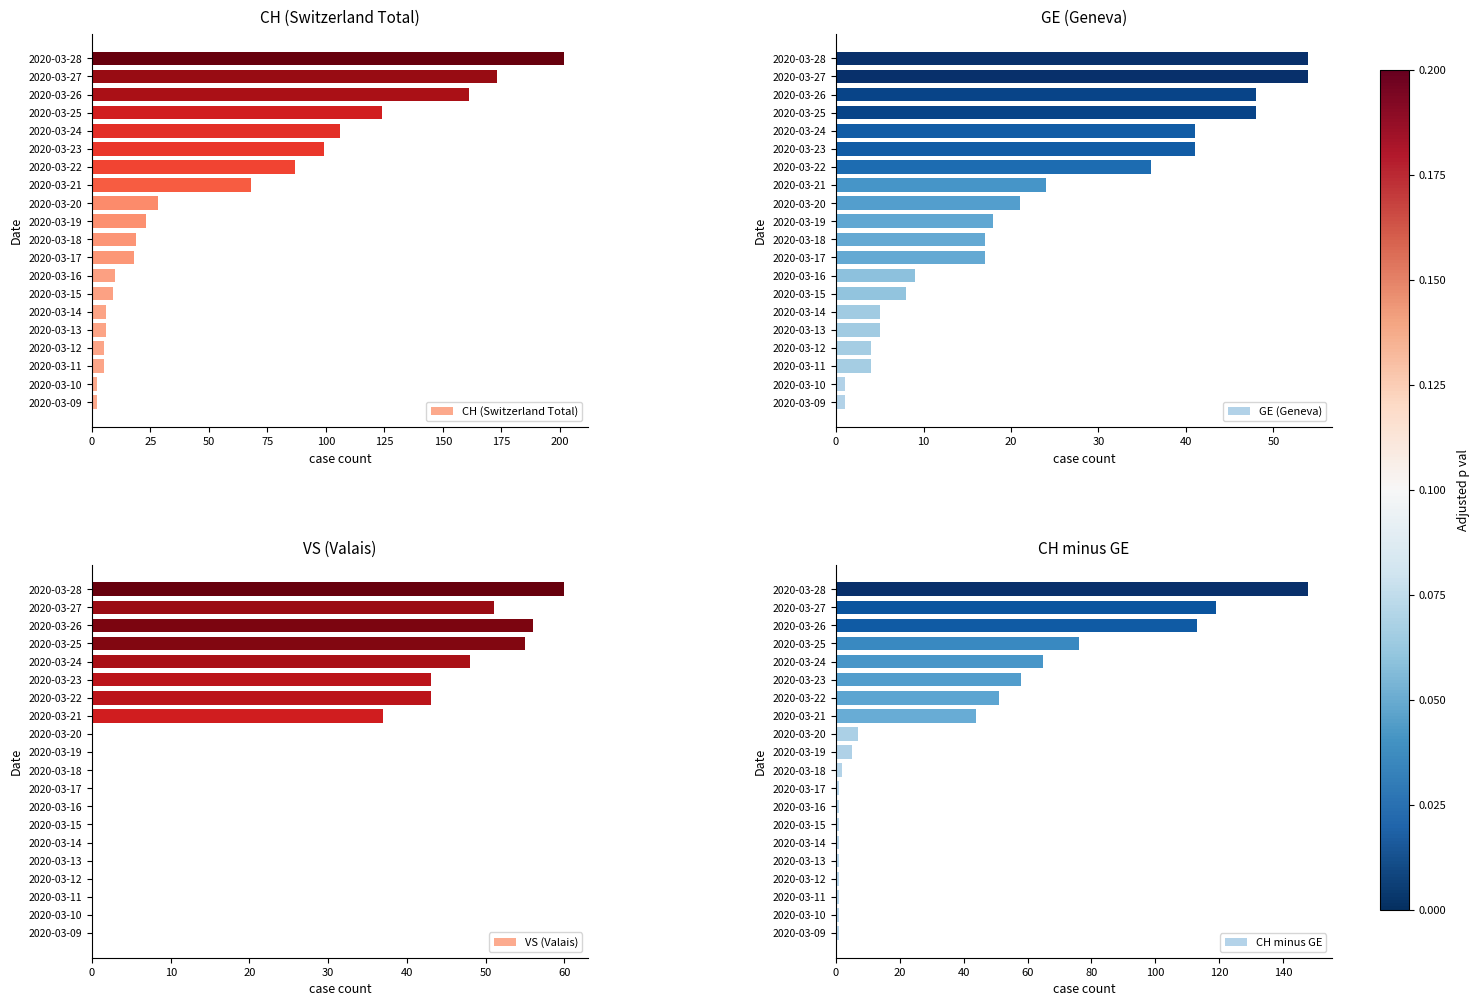

Is it true that VS (Valais) equals 0 at 2020-03-18?

True